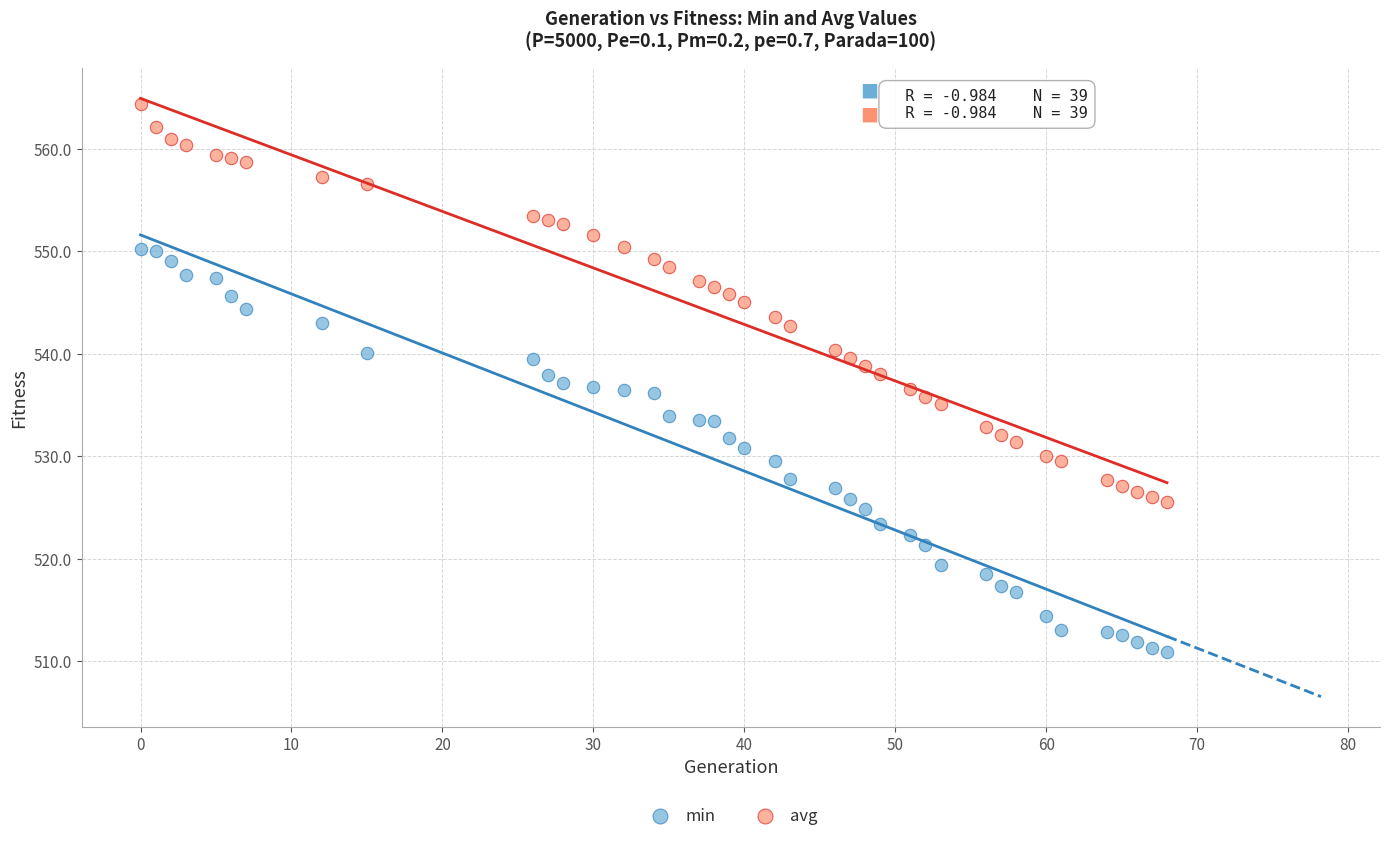

Which series contains the highest Y value?

avg